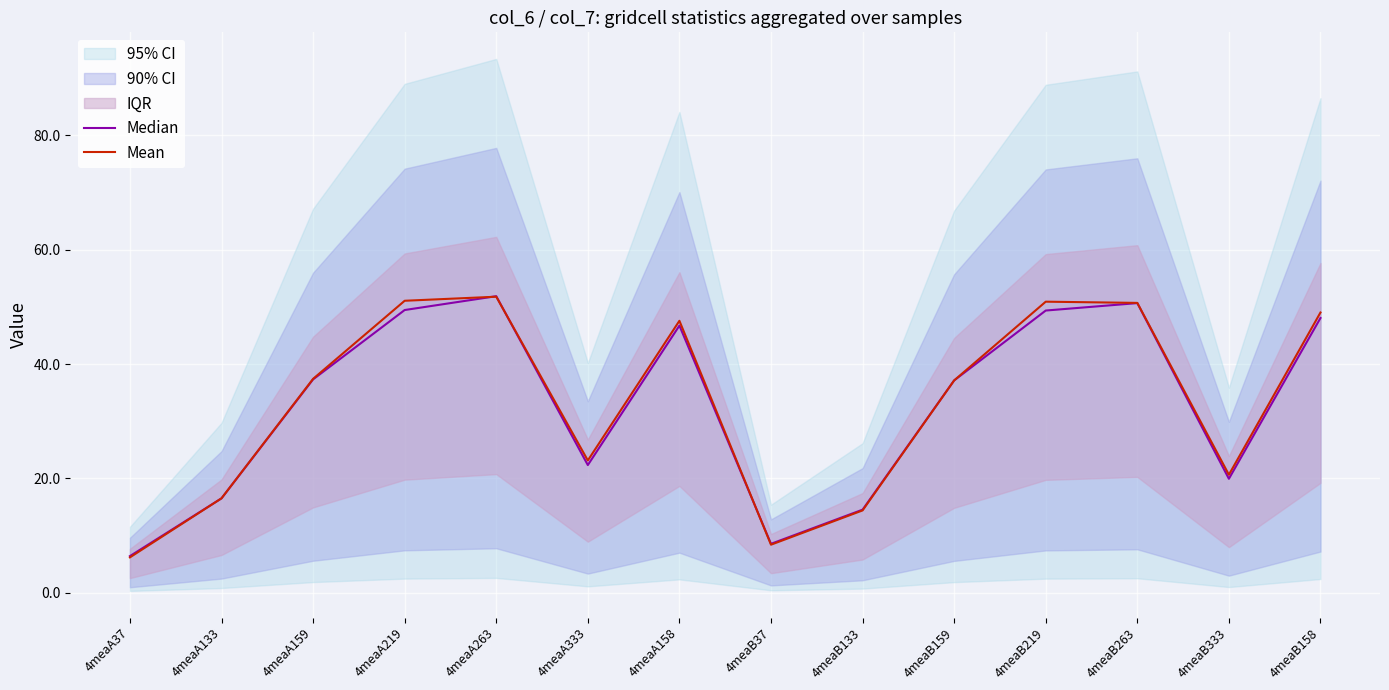

In Mean, how many points are higher than both neighbors (excluding endpoints)?

3